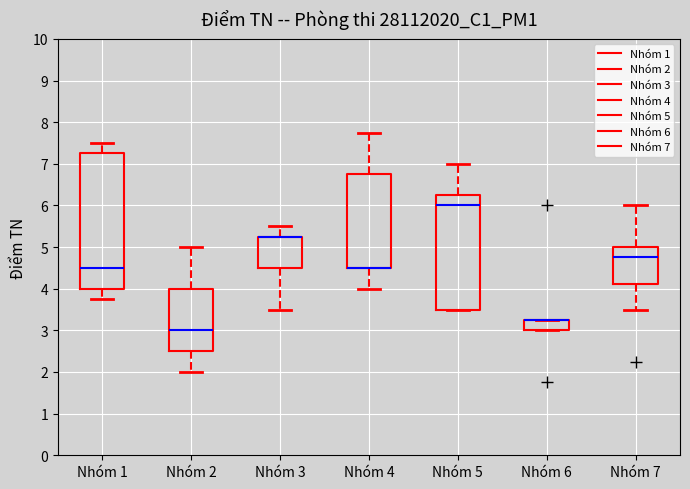

Comparing the boxes themselves (not the whiskers), which one is the tallest?

Nhóm 1